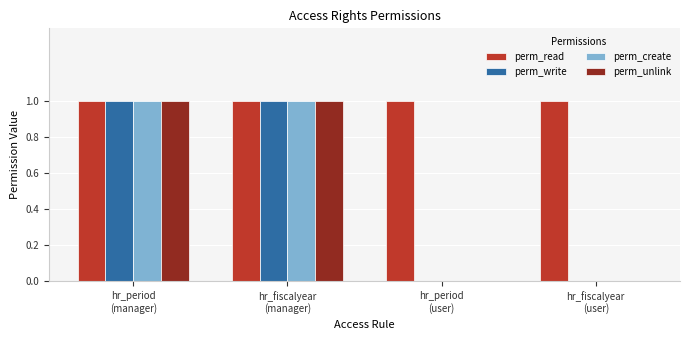

Which series has the largest total across all categories?

perm_read